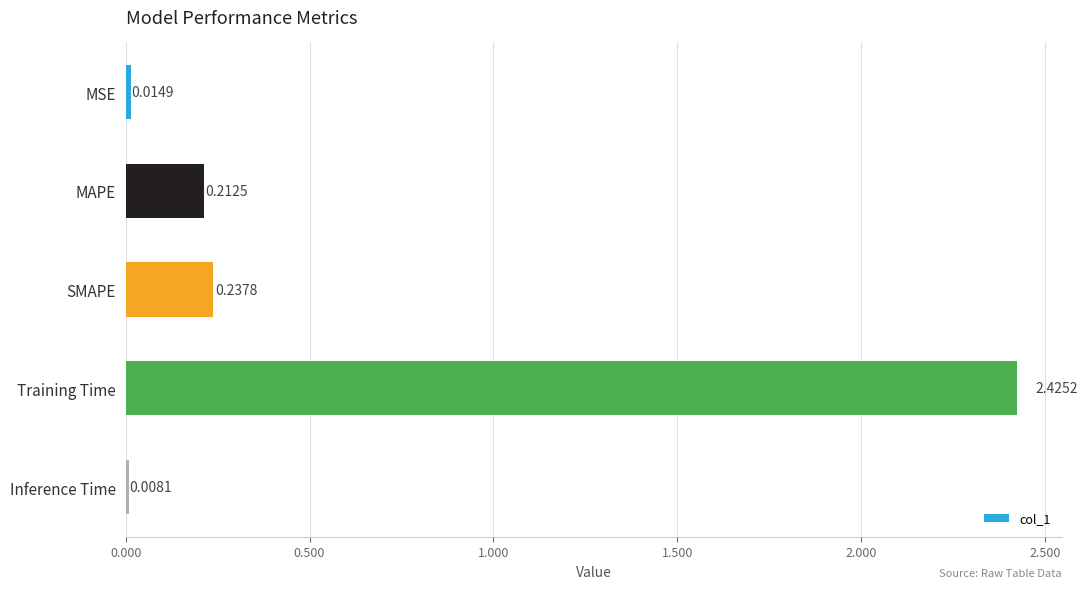

What is the average value?

0.6